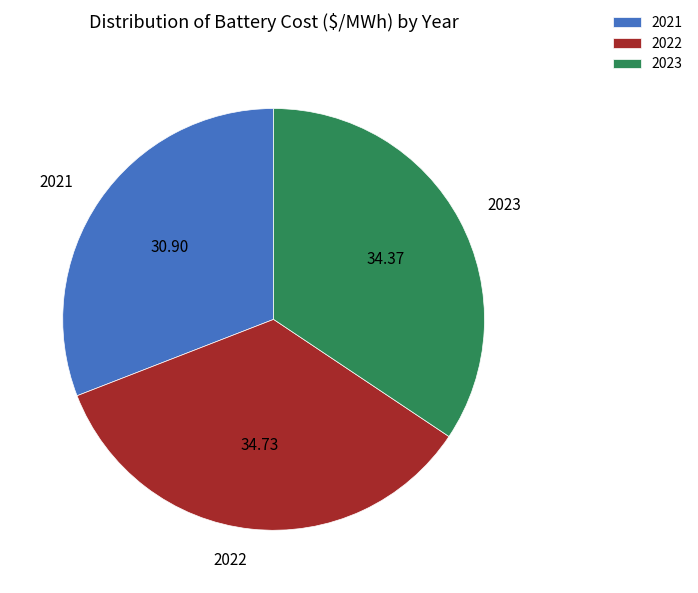

Combined, do 2021 and 2023 account for over 50%?

Yes